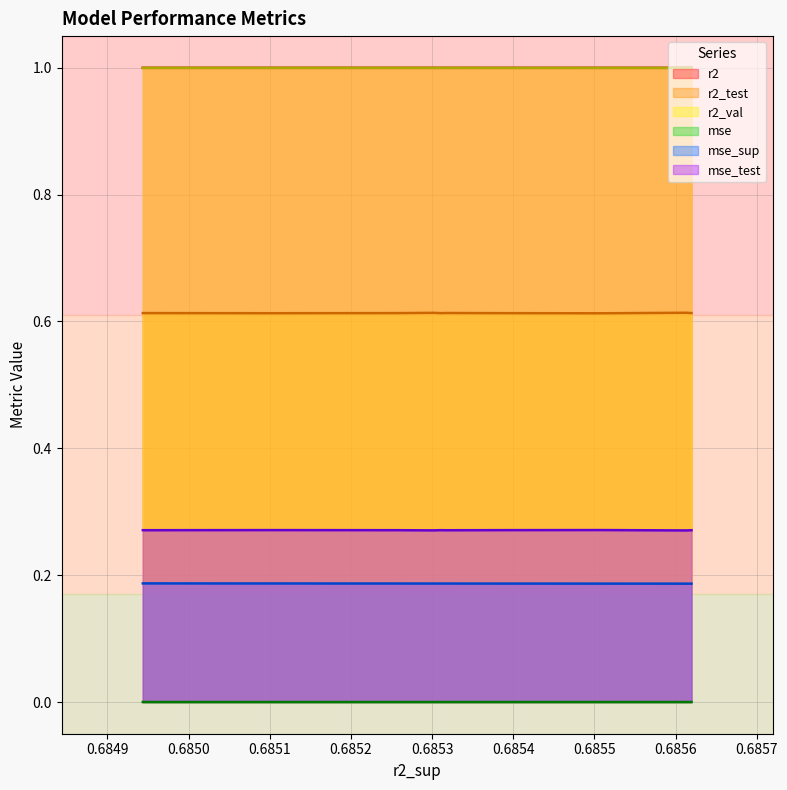

True or false: mse and r2_test cross at least once.

False